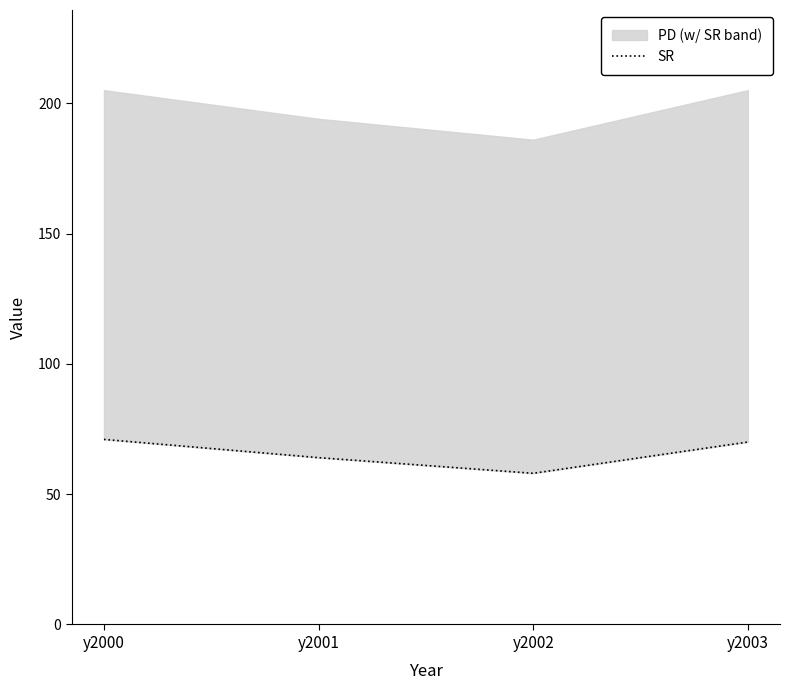

What is the difference between the maximum and minimum values?

13